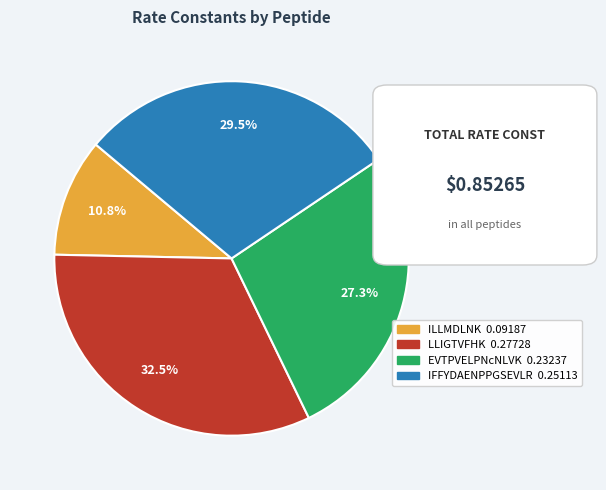

What is the smallest slice in the pie chart?

ILLMDLNK